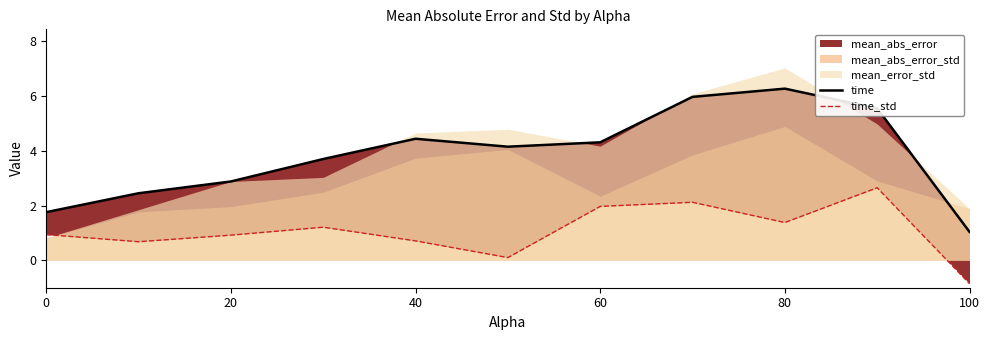

Which series has the largest range (max minus min)?

time